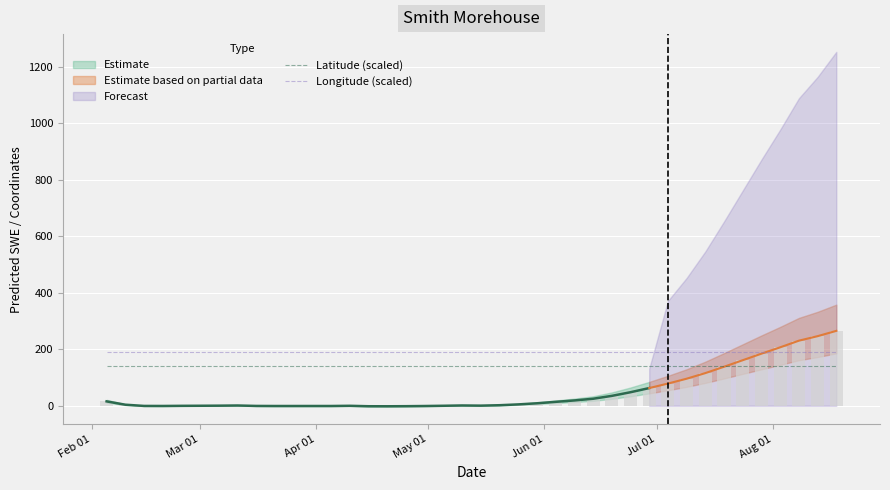

Which series has the largest total across all categories?

Longitude (scaled)